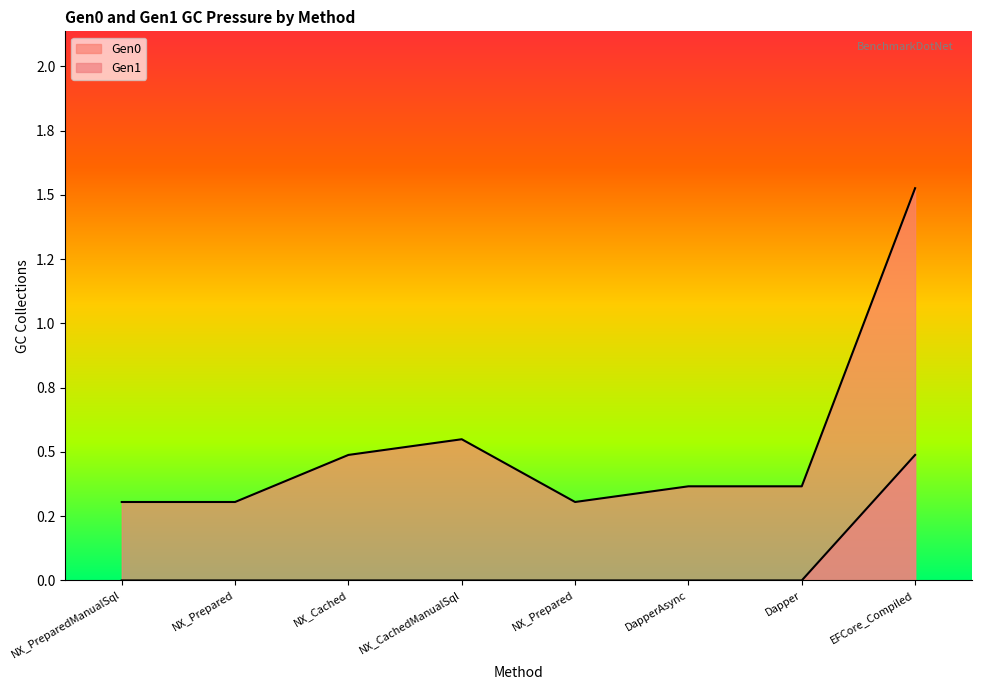

True or false: Gen1 and Gen0 intersect in this chart.

False